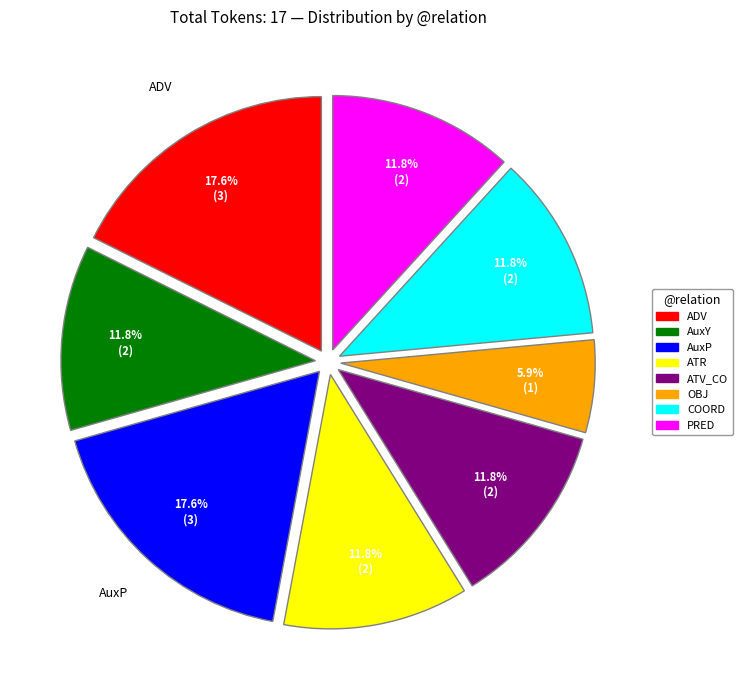

What percentage is NOT represented by ATV_CO?

88.2%